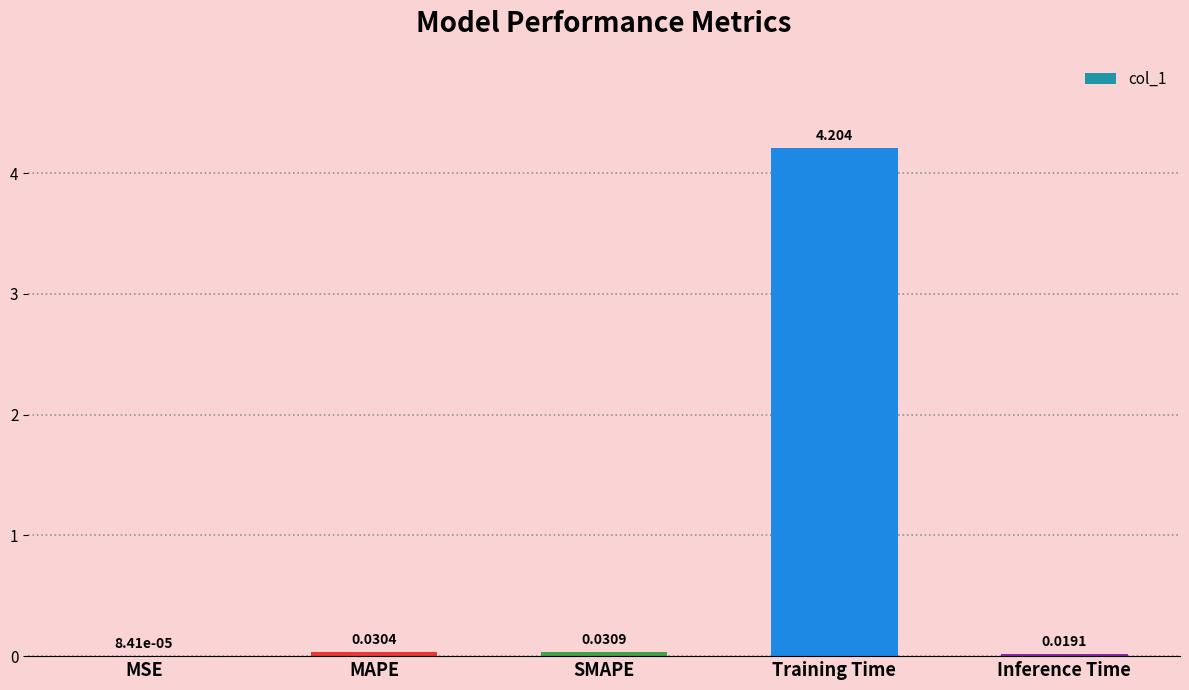

Which has a higher value, Inference Time or MAPE?

MAPE